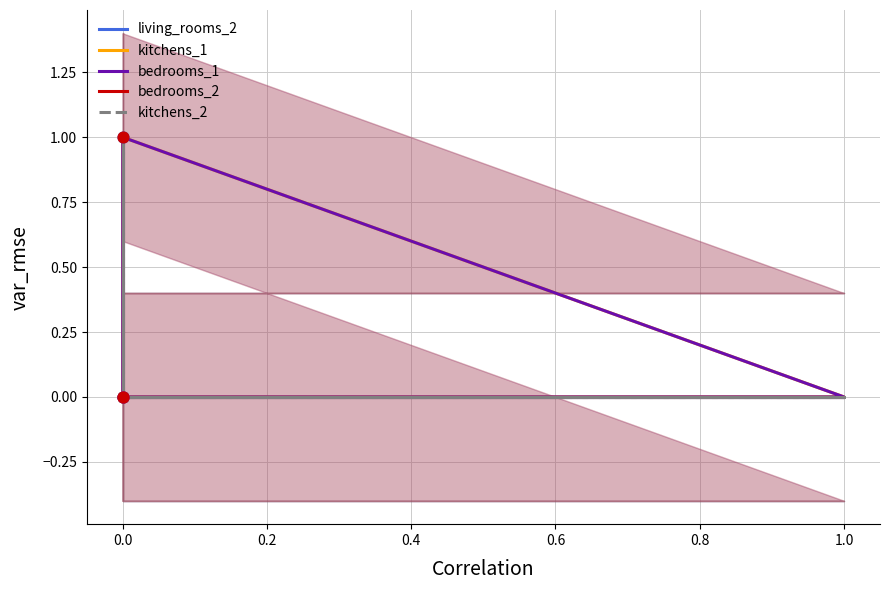

What are all the series names shown in the legend?

living_rooms_2, kitchens_1, bedrooms_1, bedrooms_2, kitchens_2